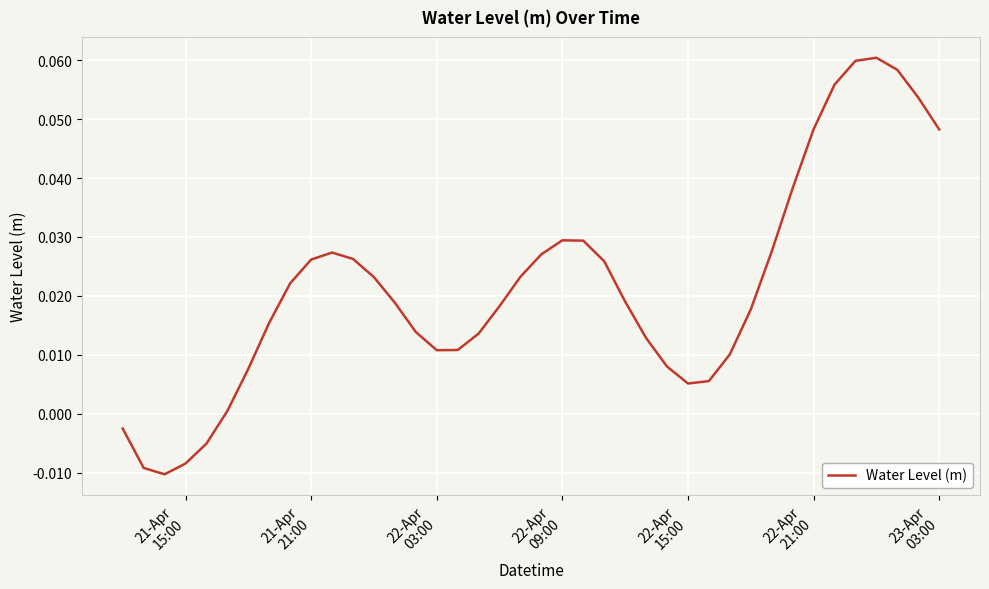

How many lines are shown in the chart?

1